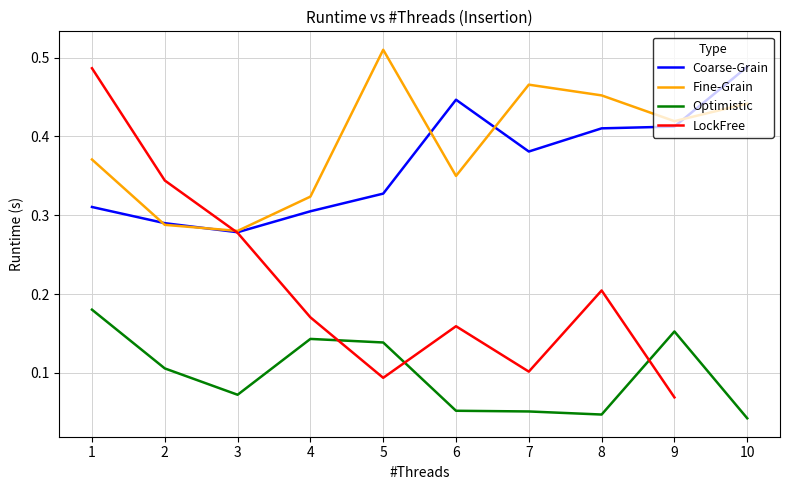

True or false: Coarse-Grain has a value of 0.2 at 1.

False